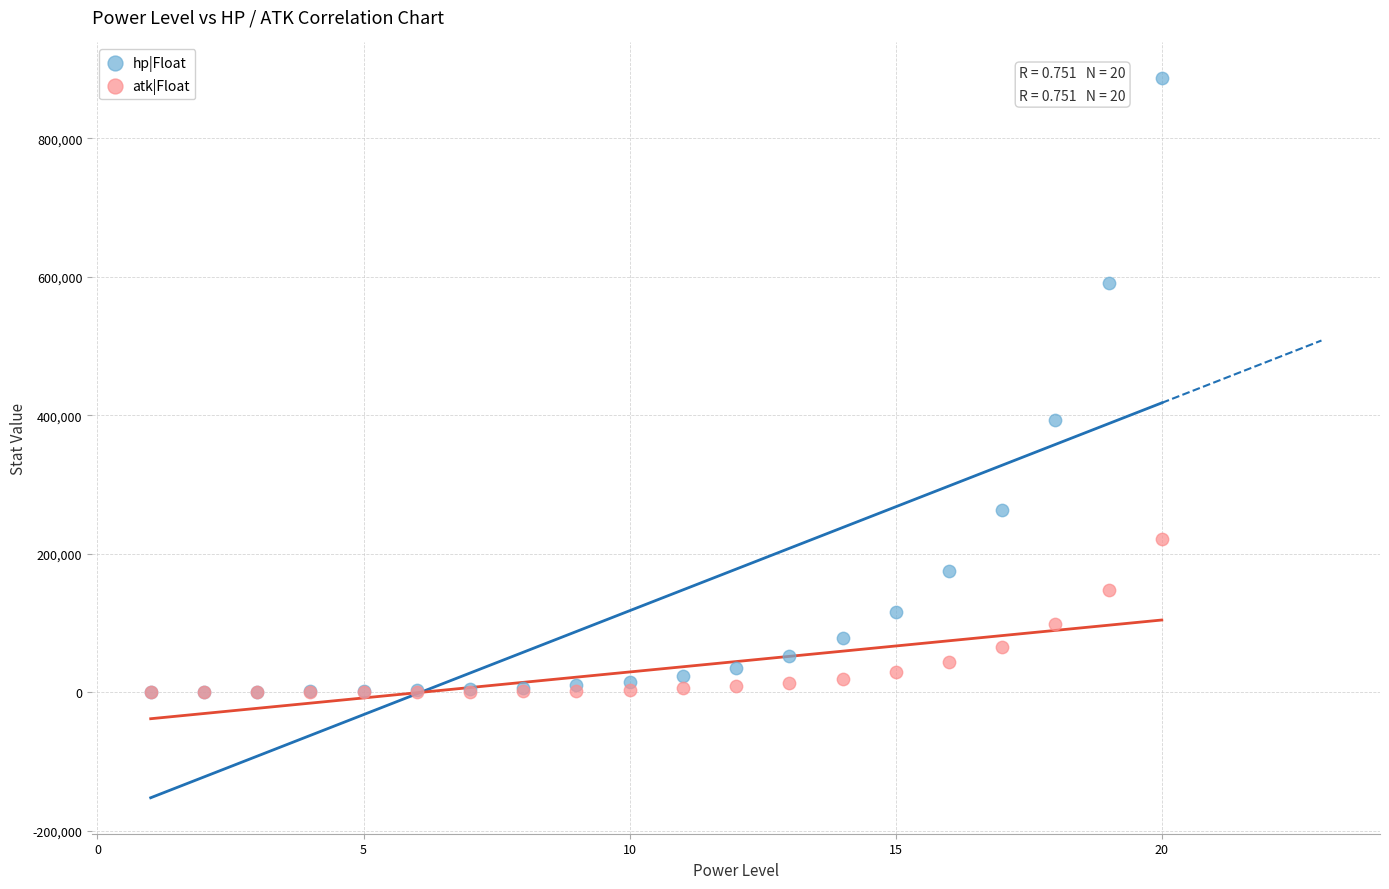

Across all series, what Y value is closest to 443417?

394105